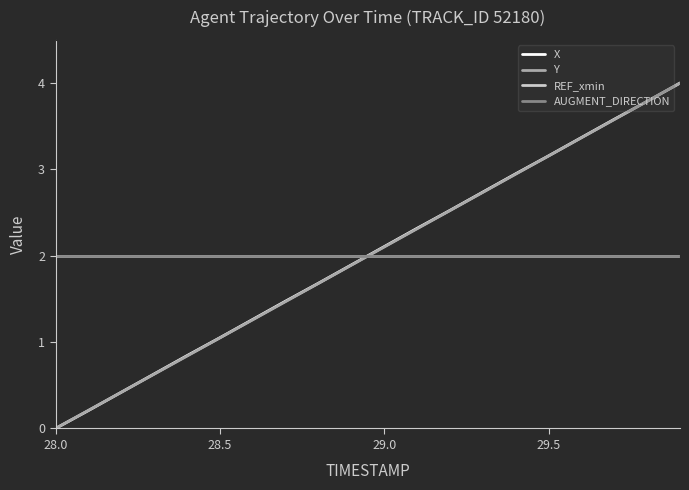

Does the chart display data point markers on the line(s)?

No